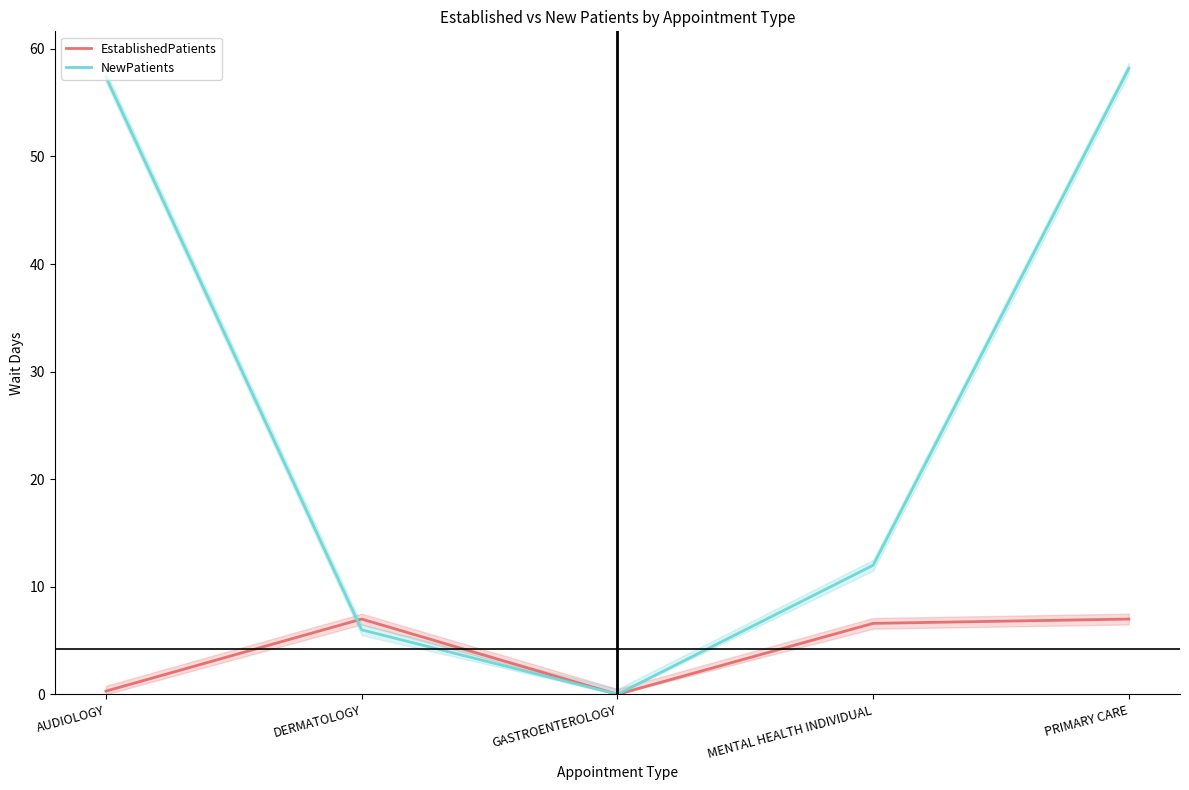

How many values in NewPatients are above zero?

4